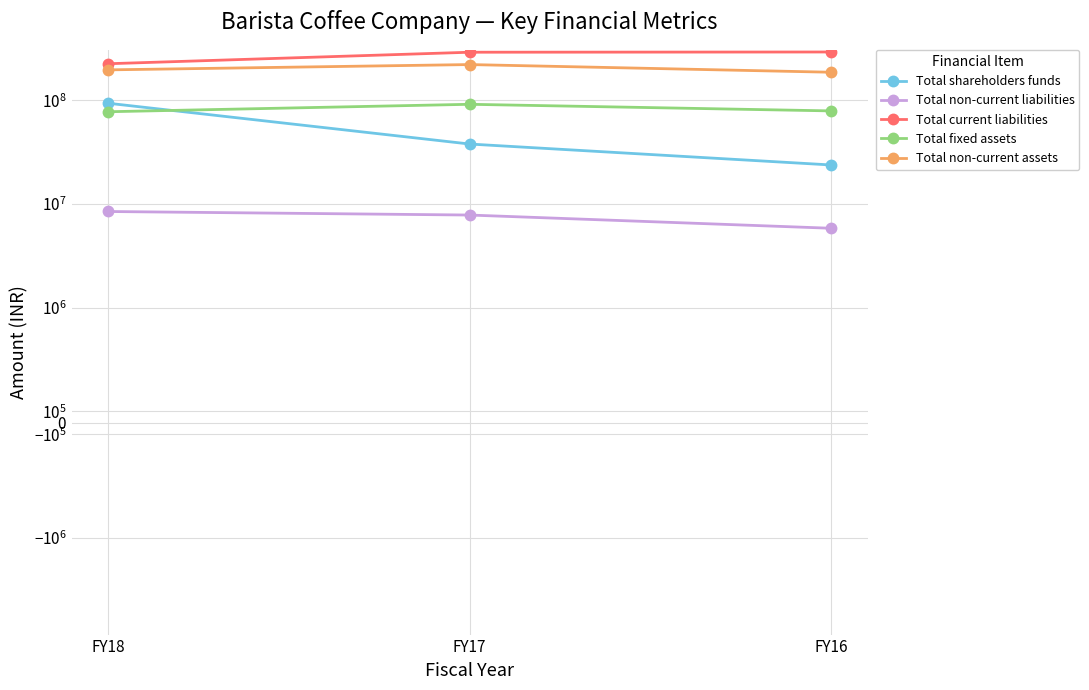

How many values in the Total shareholders funds series are below 37993585?

1